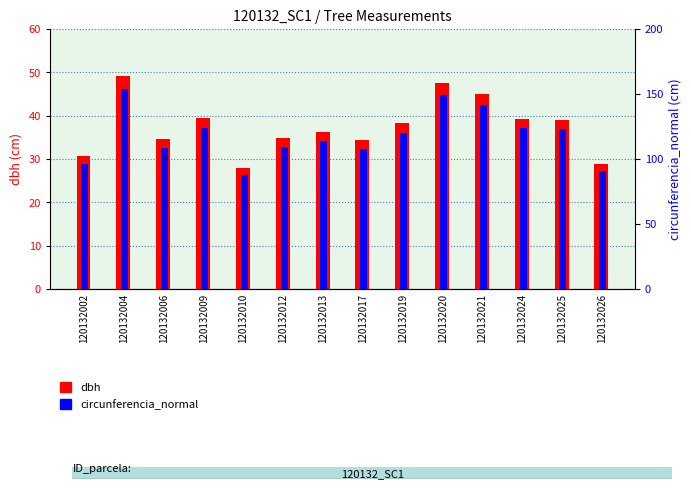

What is the average value of the dbh series?

37.5